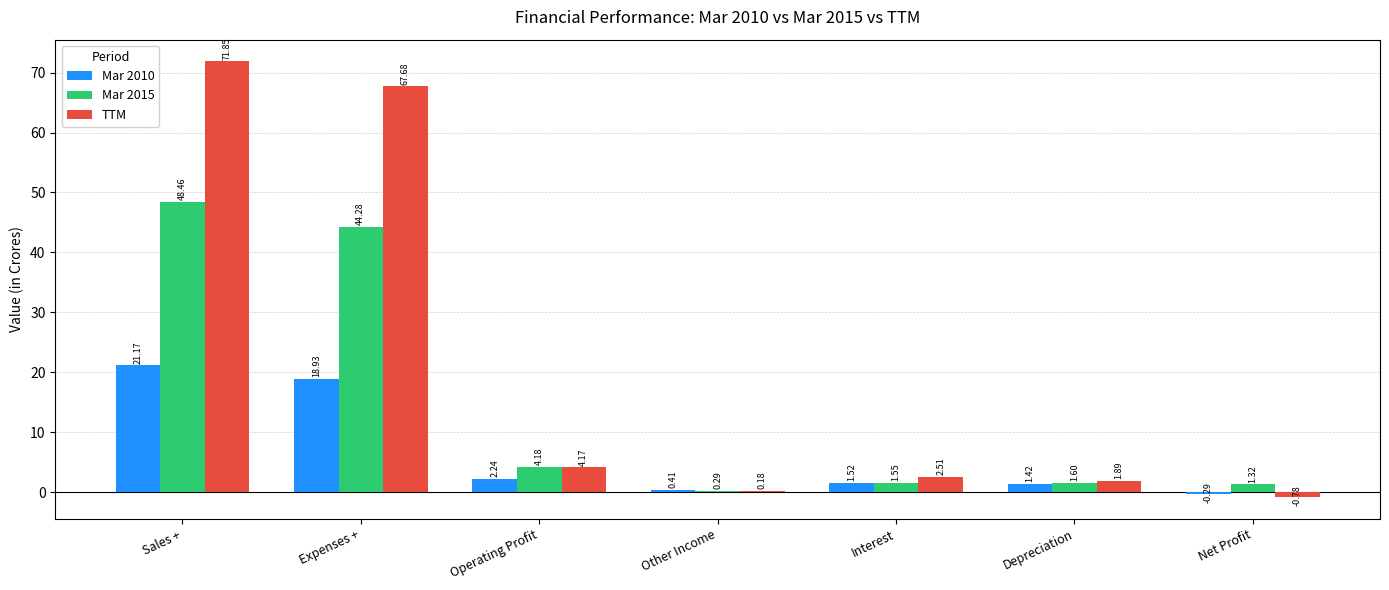

Are the bars horizontal?

No